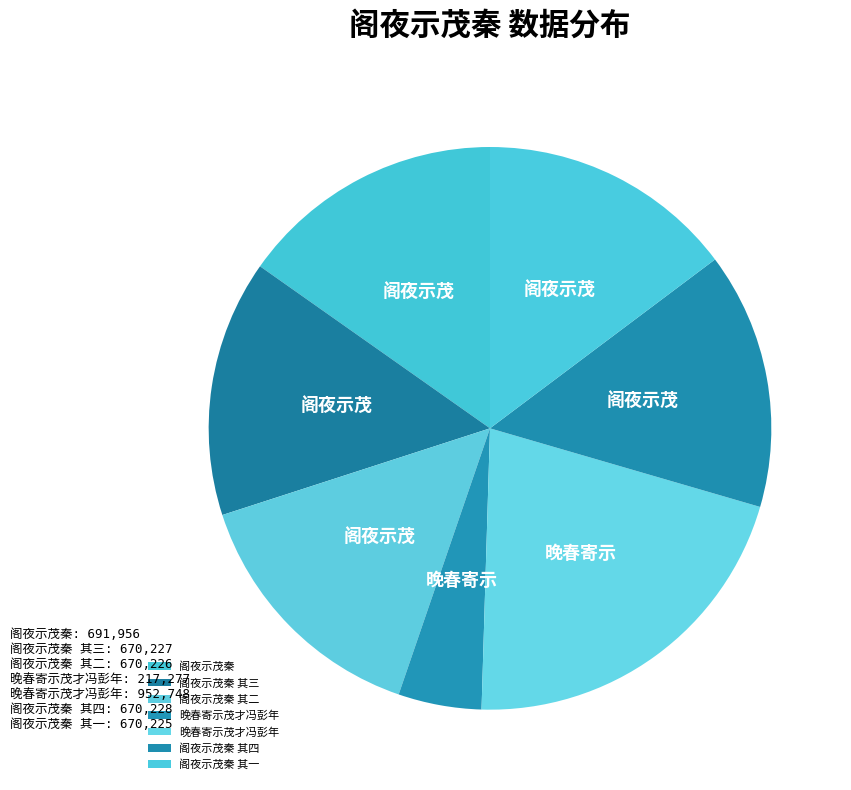

Count the number of slices in the pie.

7